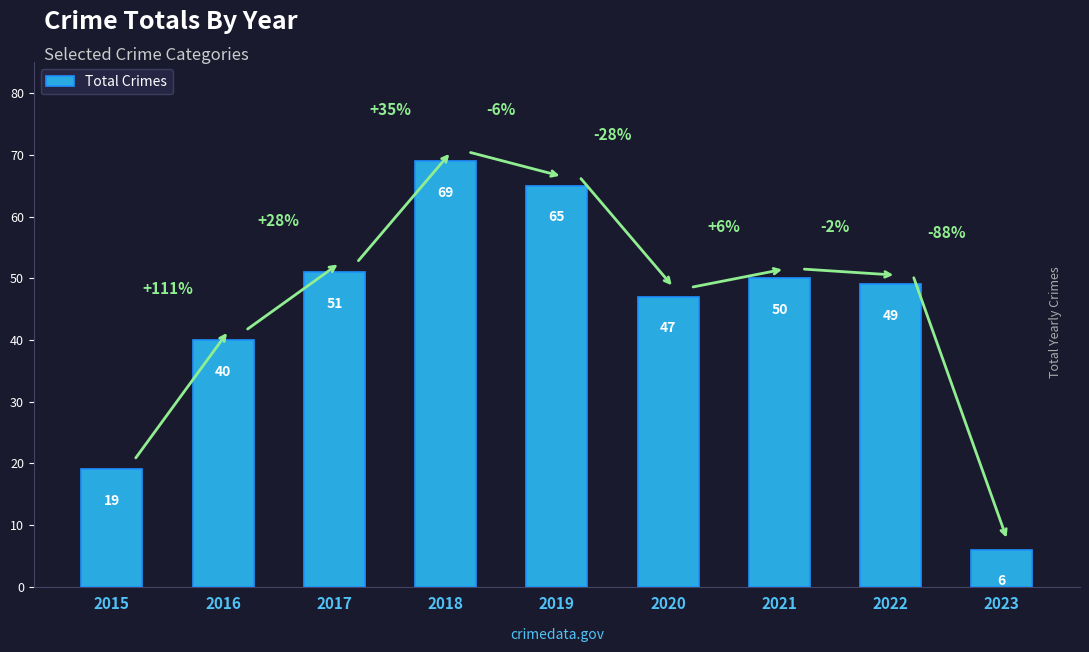

Does the chart contain stacked bars?

No